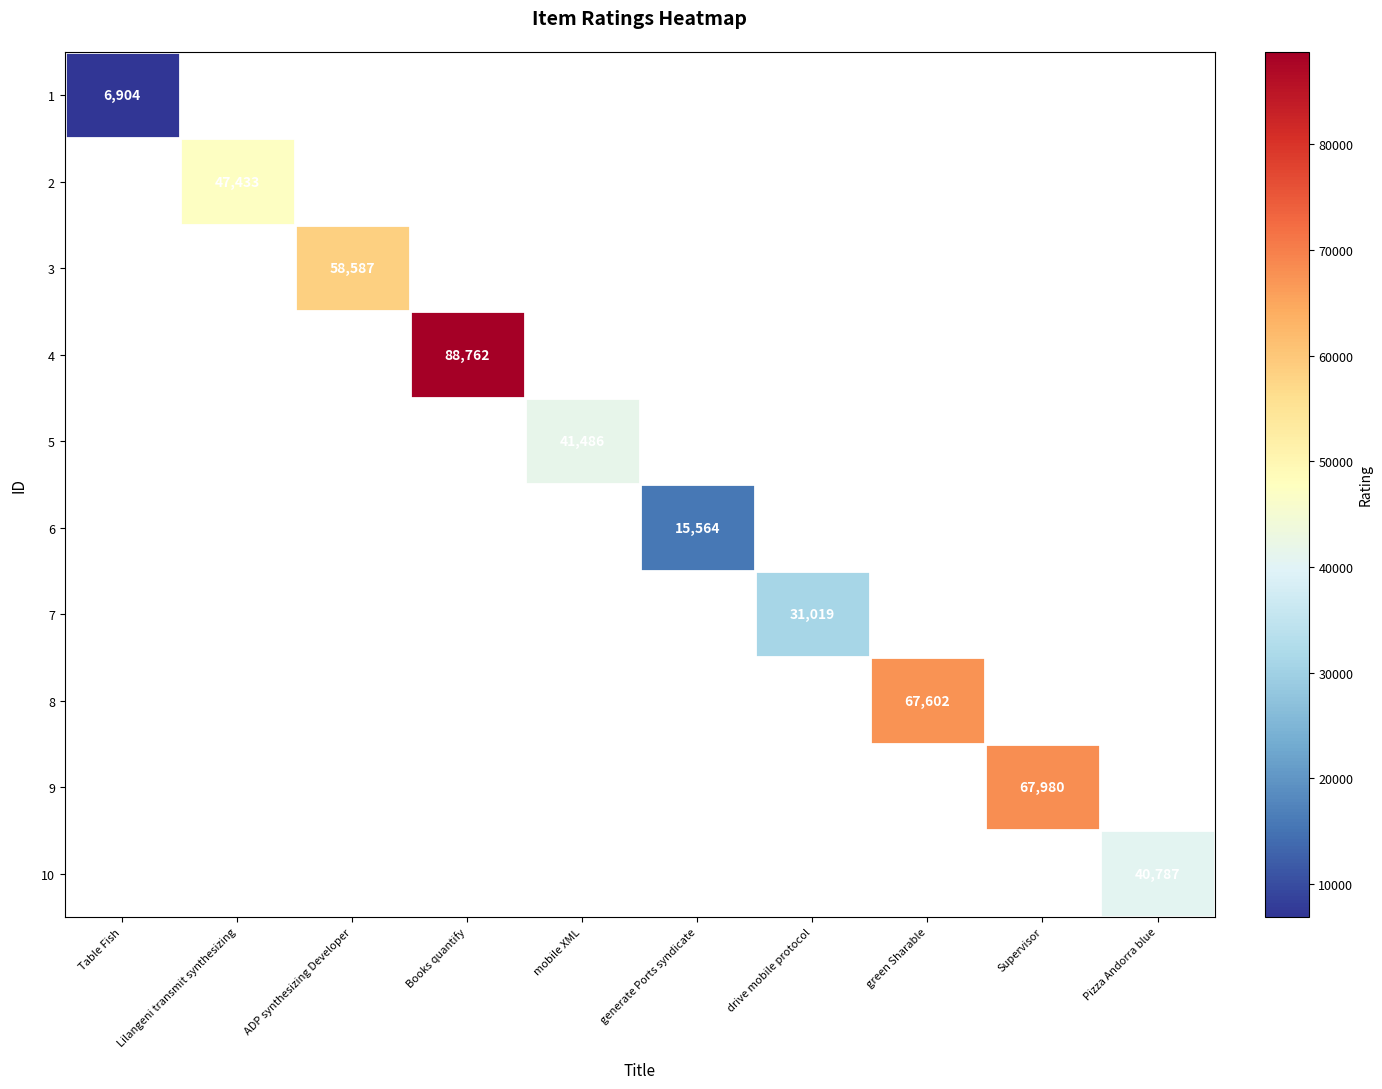

Rank the series at Pizza Andorra blue from lowest to highest value.

1, 2, 3, 4, 5, 6, 7, 8, 9, 10